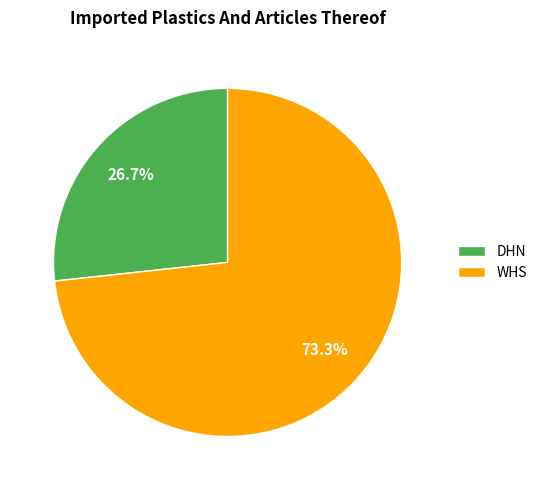

Is there any slice that represents more than half of the pie?

Yes